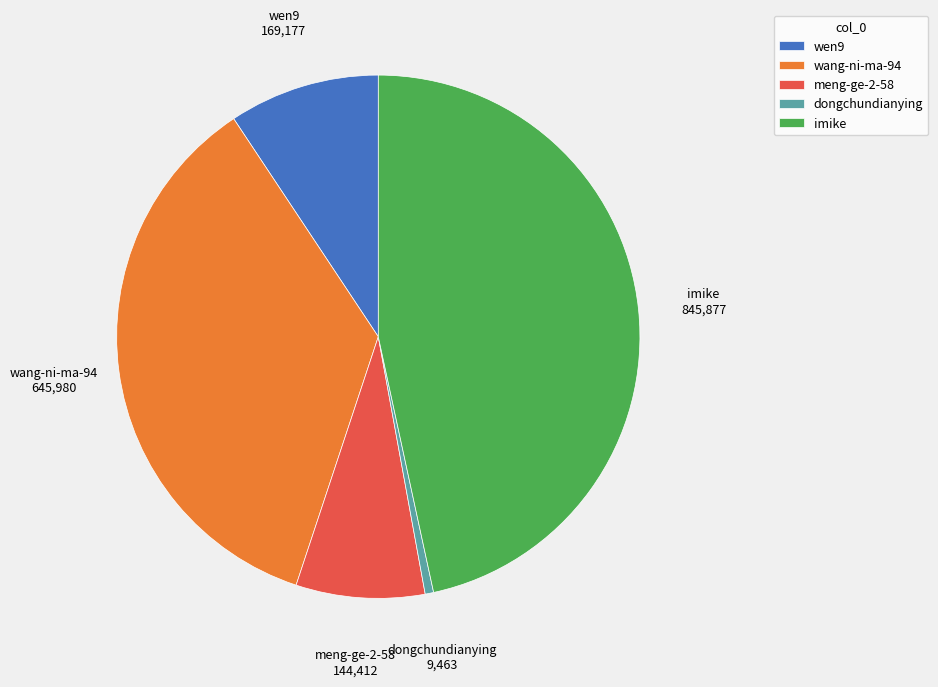

Count the number of slices in the pie.

5